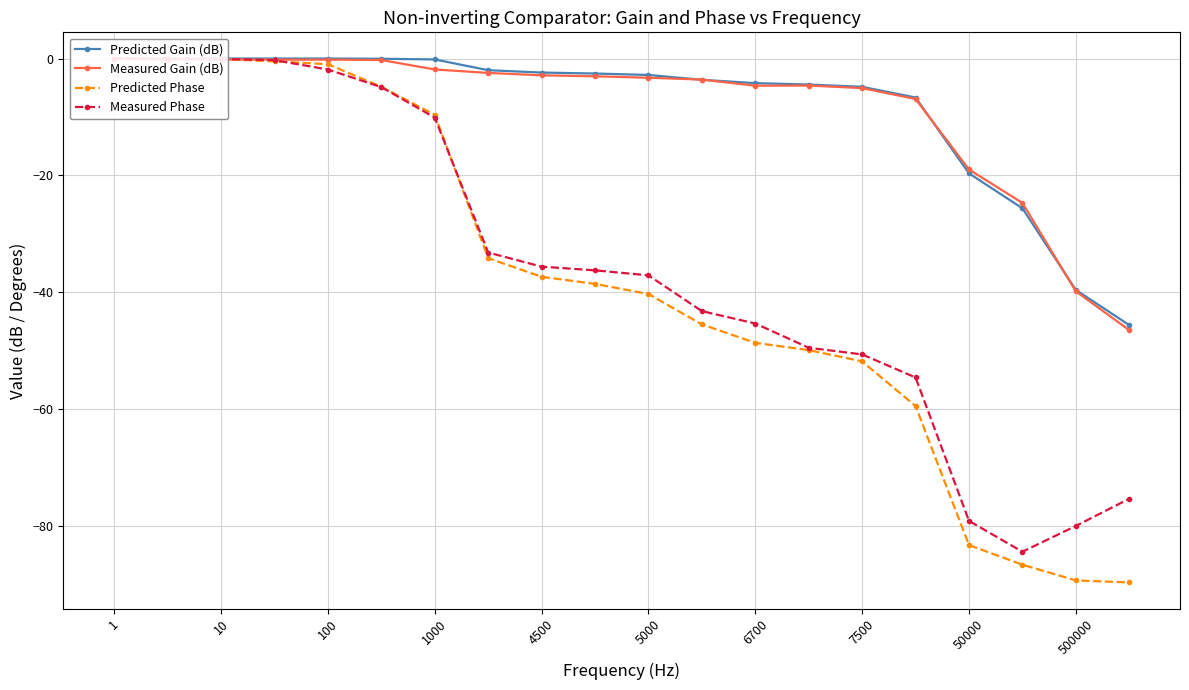

Where is the first local minimum for Measured Phase?

17